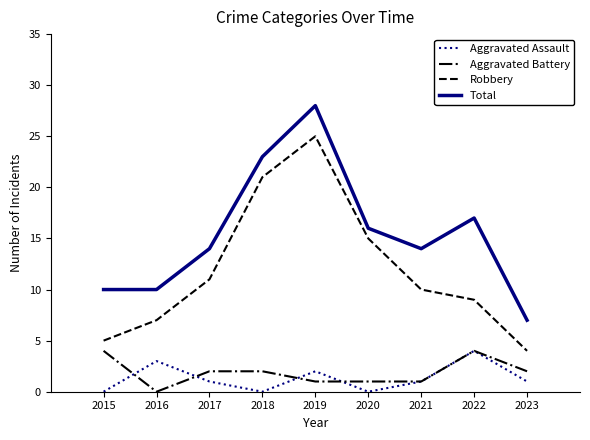

At which label is Aggravated Assault closest to 2?

2019